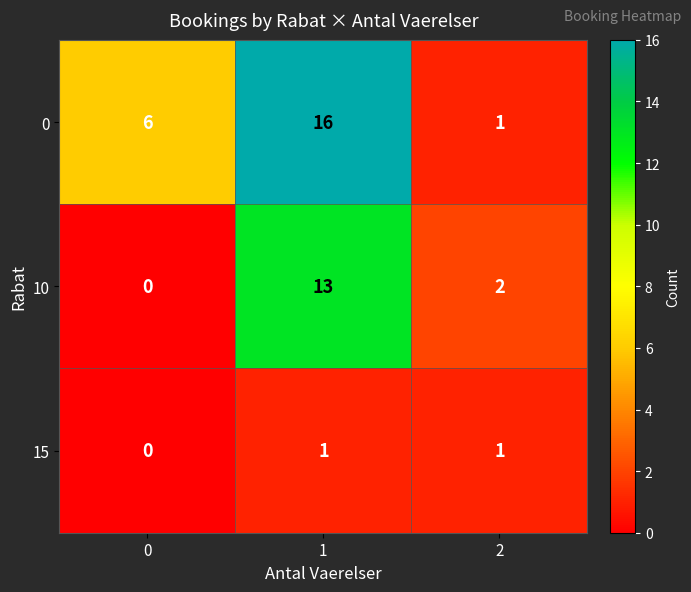

How many 10 values are between 0 and 13?

3